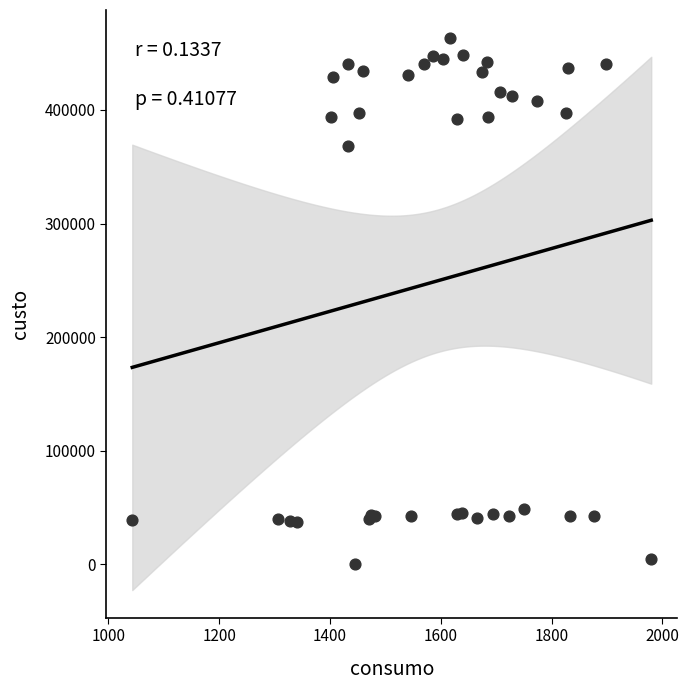

What Y value in the scatter plot is closest to 231858?

367995